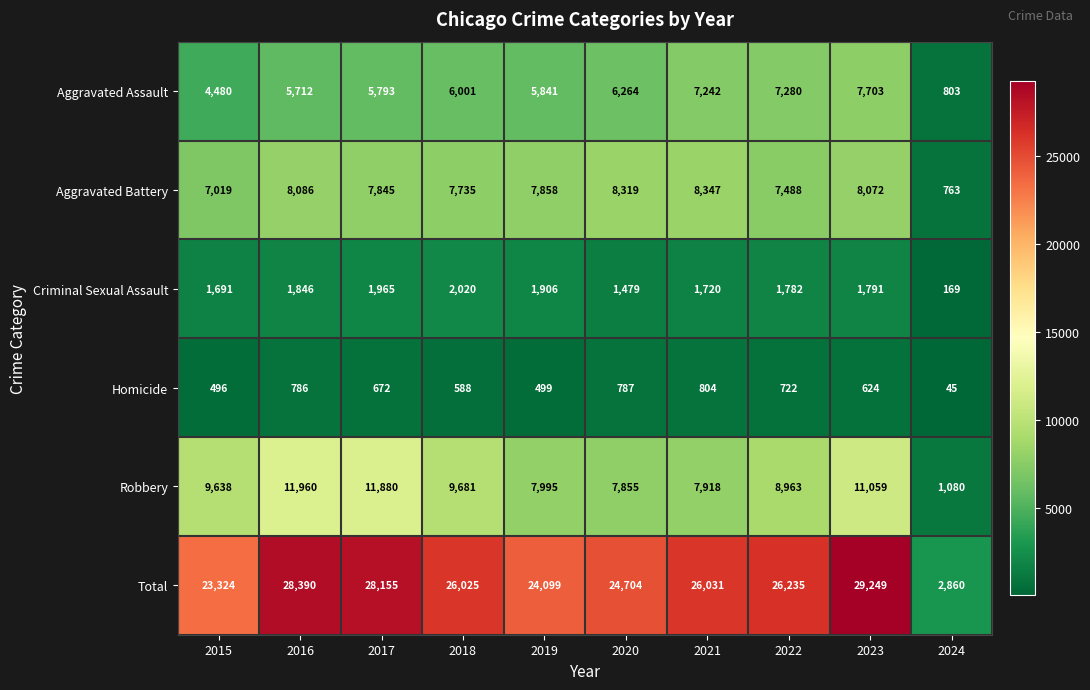

How many data points in Total are less than 26031?

5